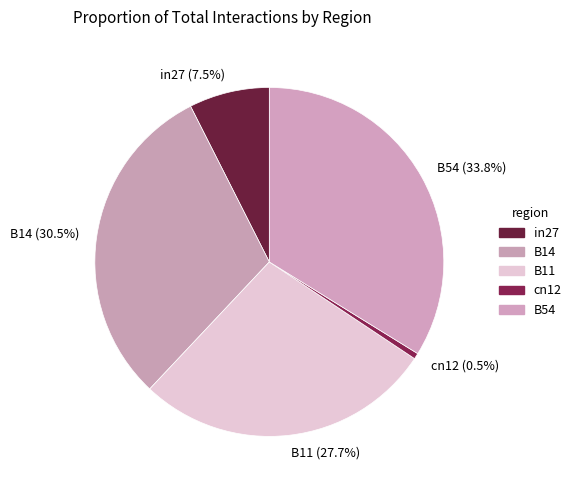

How much of the chart is everything except in27?

92.5%